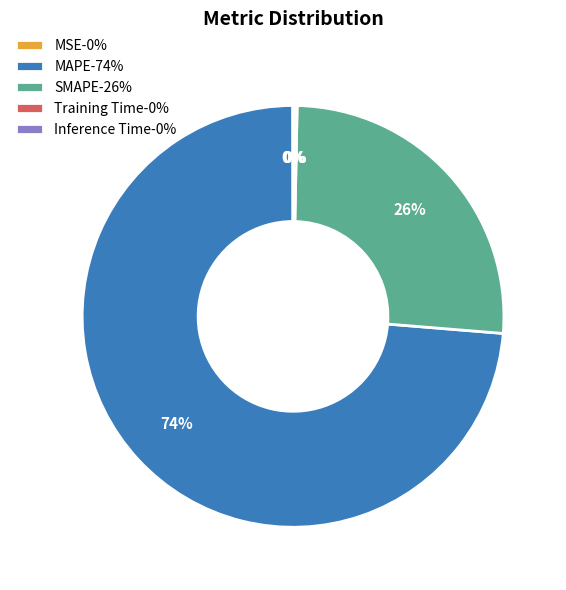

Which slice is the largest?

MAPE